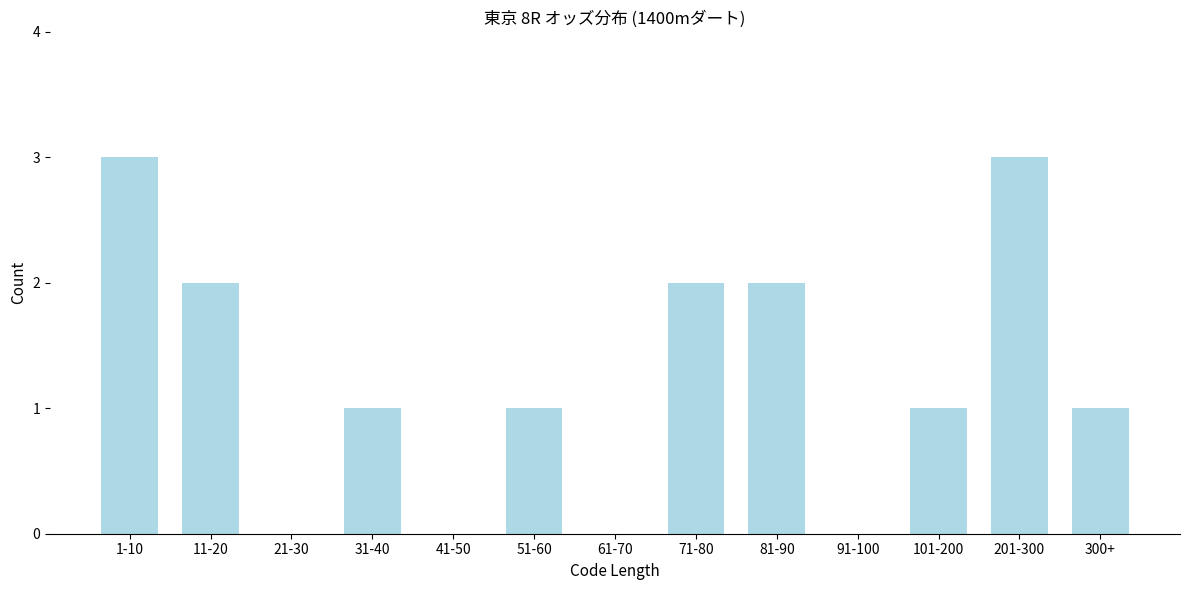

Reading left to right, what are all the values shown in this chart?

1-10=3	11-20=2	21-30=0	31-40=1	41-50=0	51-60=1	61-70=0	71-80=2	81-90=2	91-100=0	101-200=1	201-300=3	300+=1